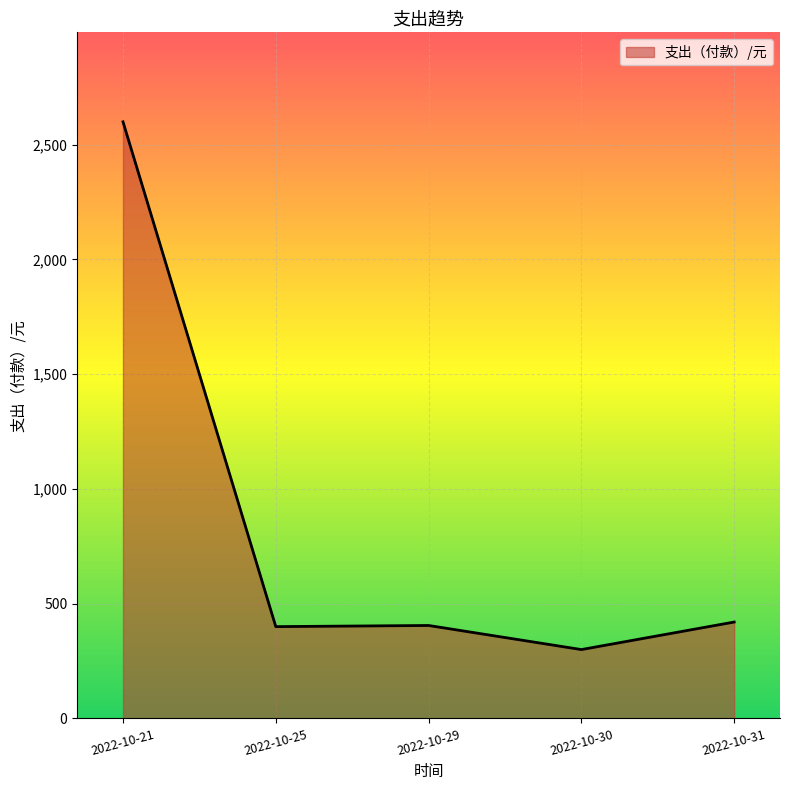

Where is the first local maximum?

2022-10-29